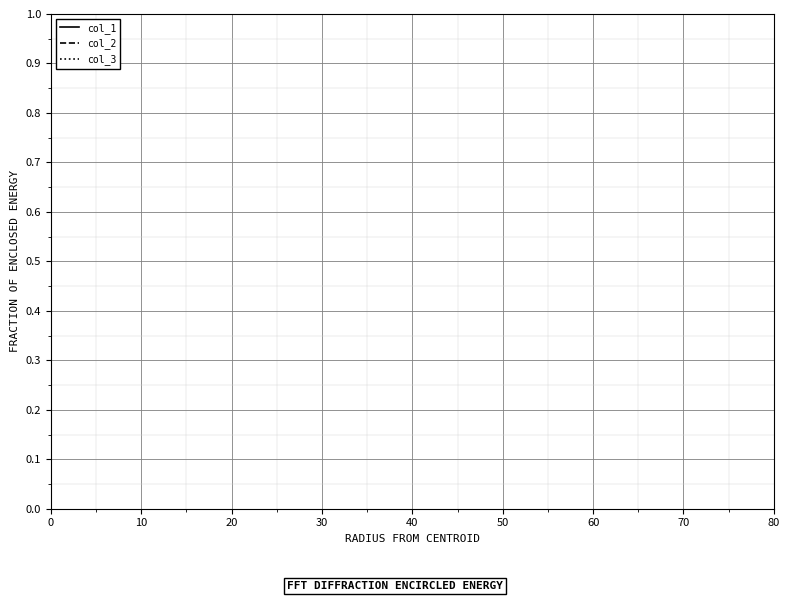

True or false: col_3 and col_2 cross at least once.

True